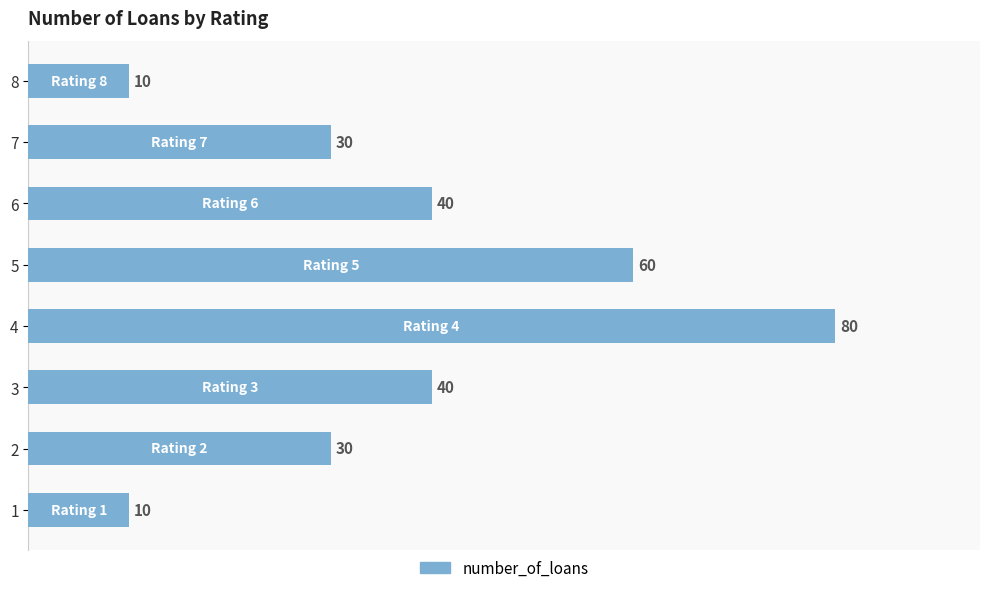

Is it true that the value at 1 is 10?

True